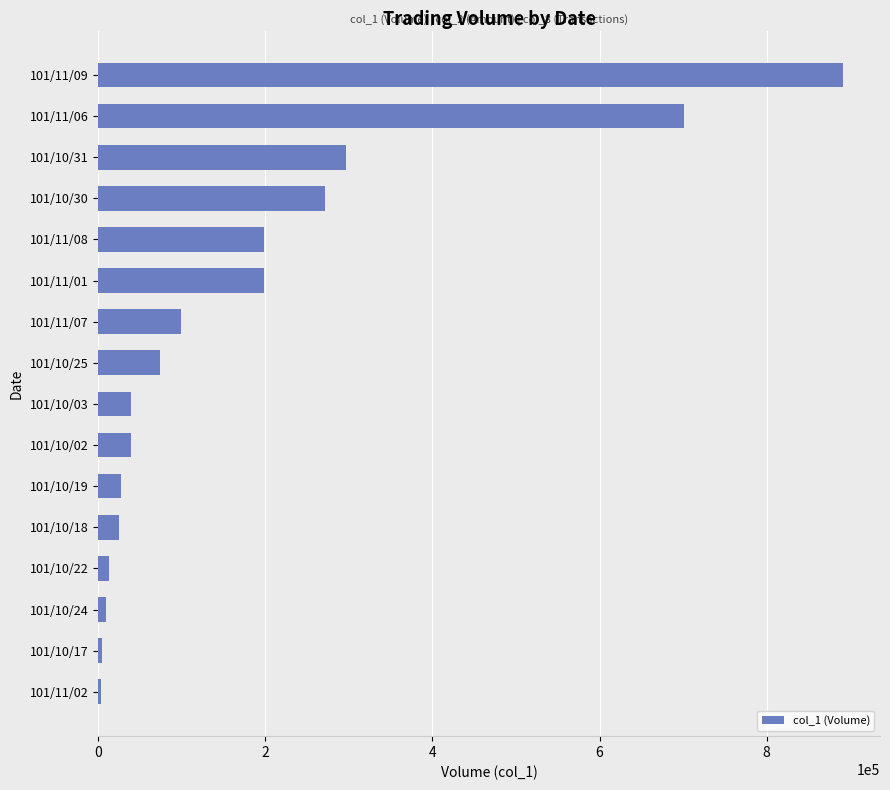

Which category has the highest value across all series?

101/11/09